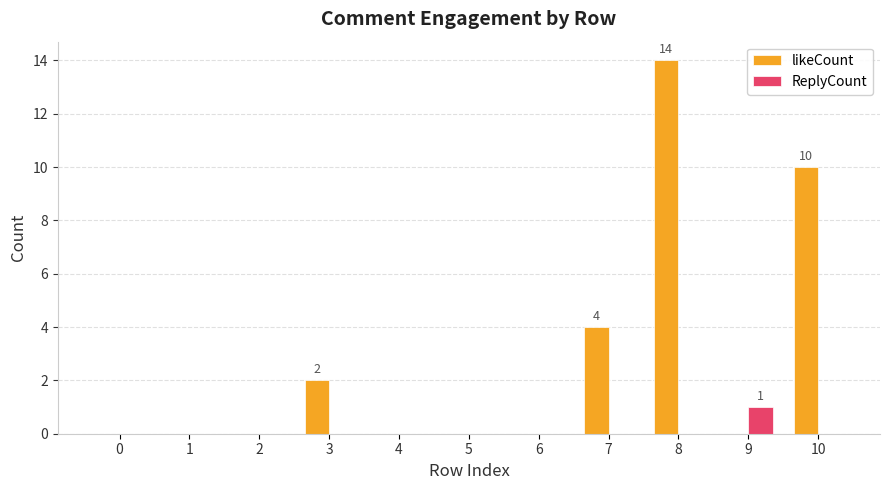

How many distinct data groups are displayed?

2